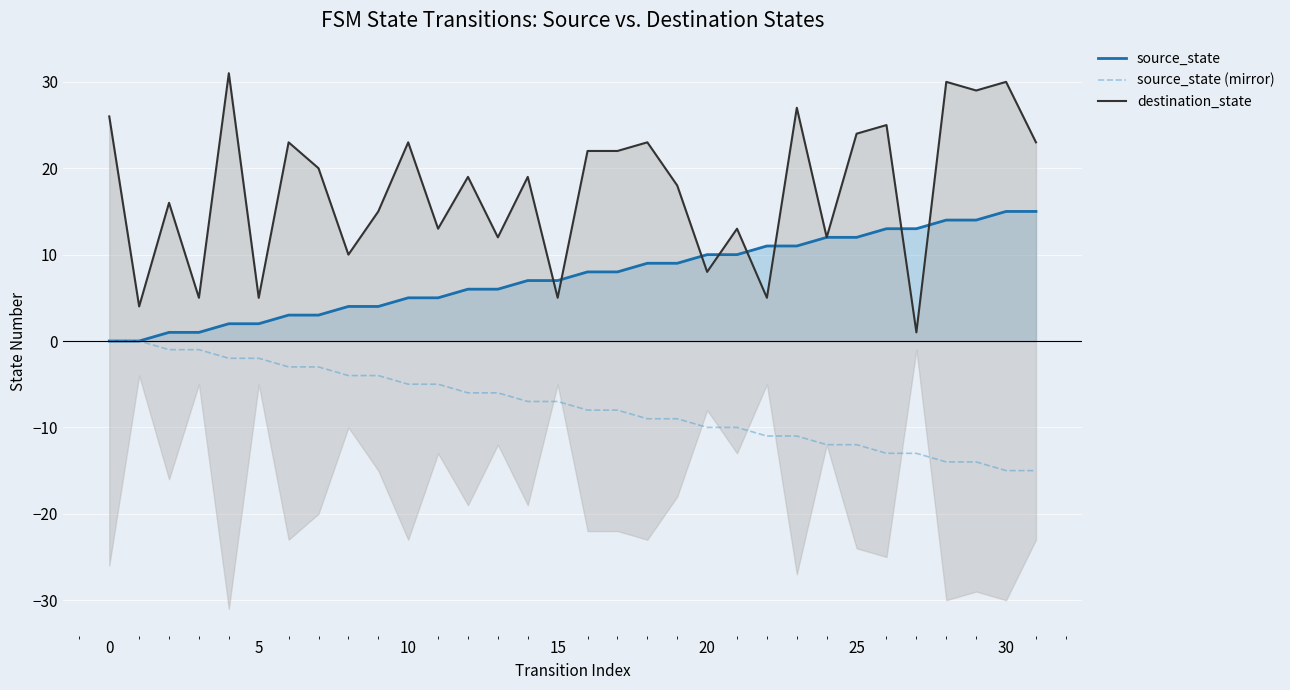

What is the average value of the source_state (mirror) series?

-8